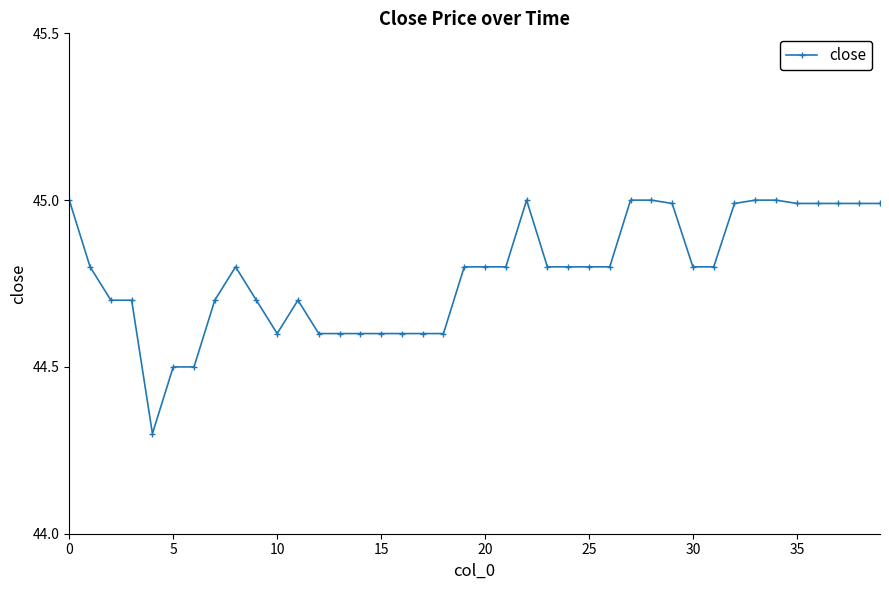

What is the sum of all values?

1791.3